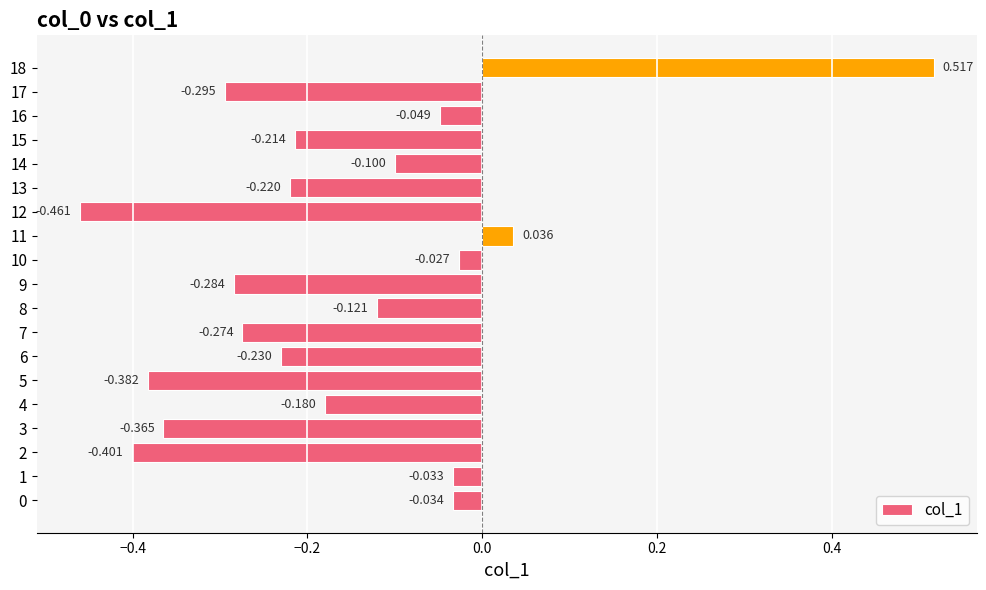

How many bars are there in total?

19